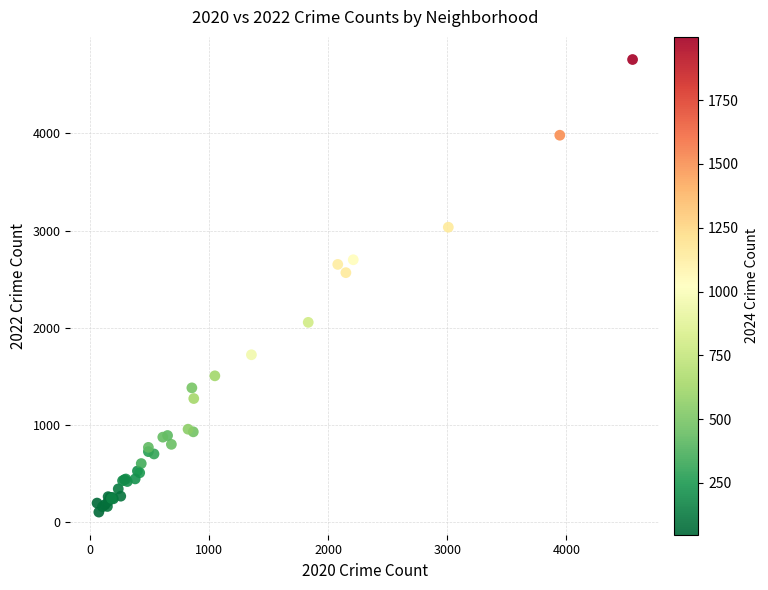

What Y value in the scatter plot is closest to 2430?

2566